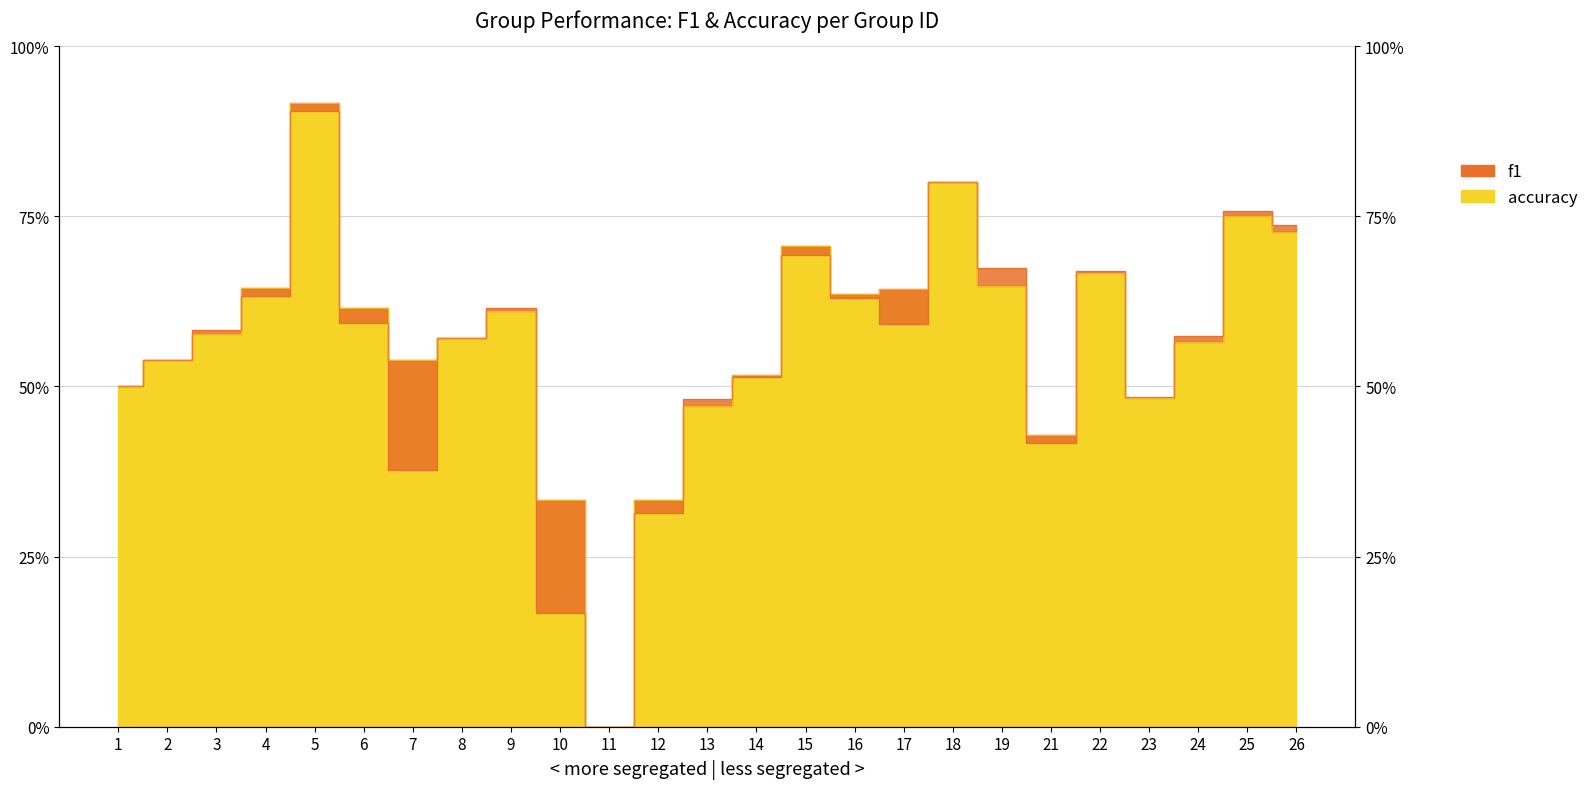

The value of accuracy at 19 is 1.0. True or false?

False